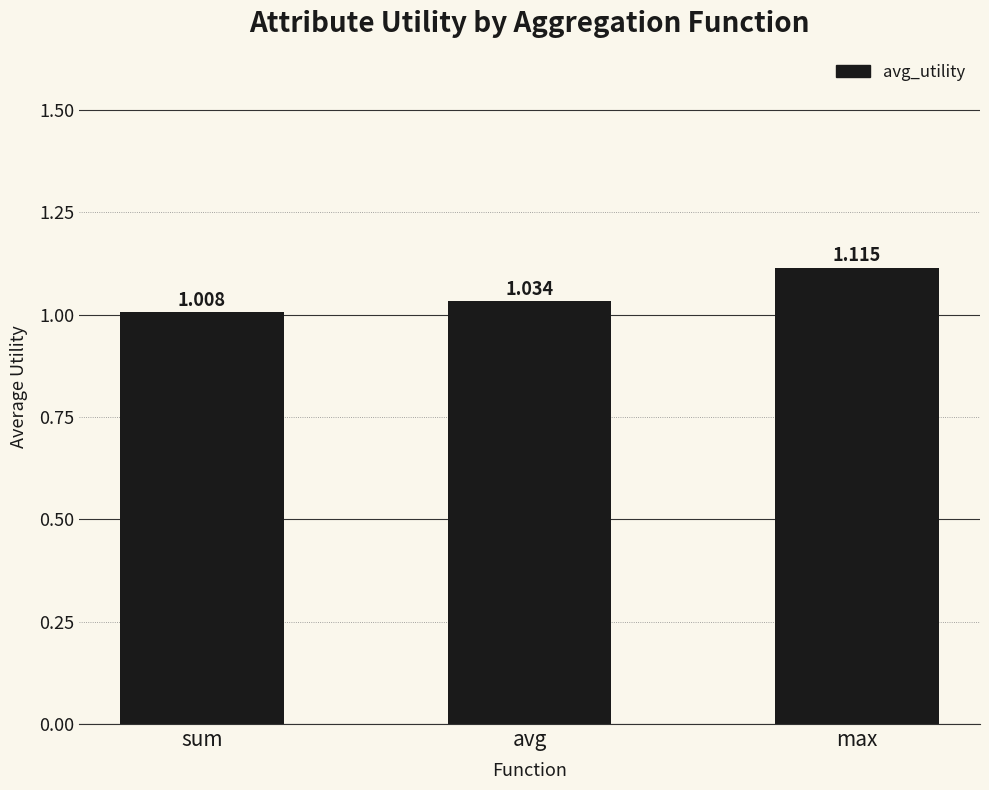

Where is the data nearest to the value 1?

sum